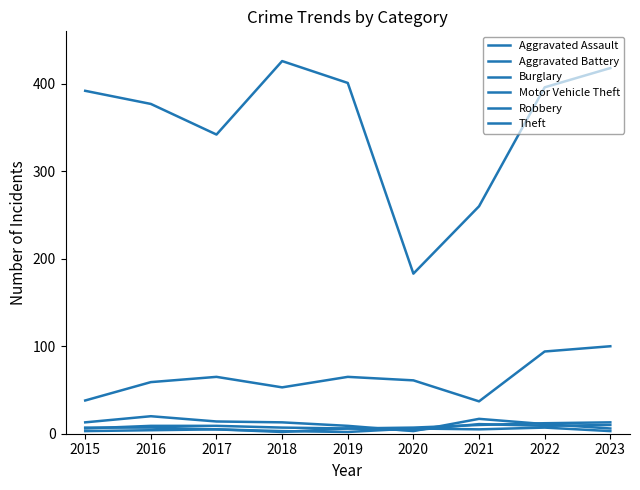

Does the chart have visible grid lines?

No